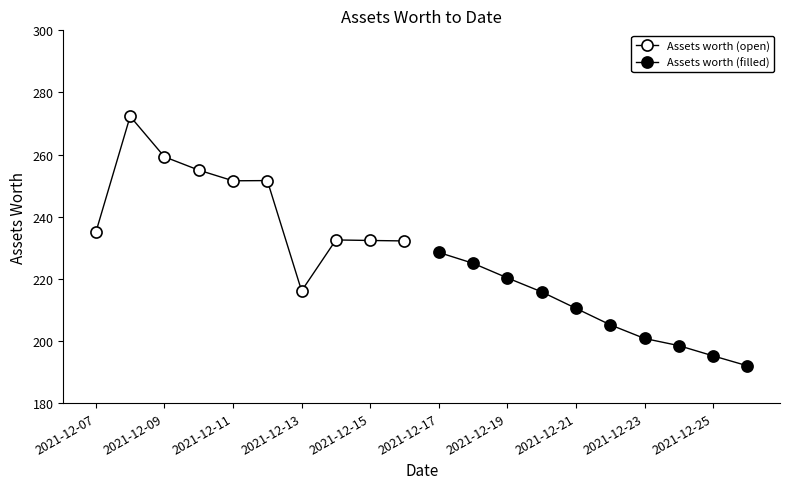

What are all the series names shown in the legend?

Assets worth (open), Assets worth (filled)